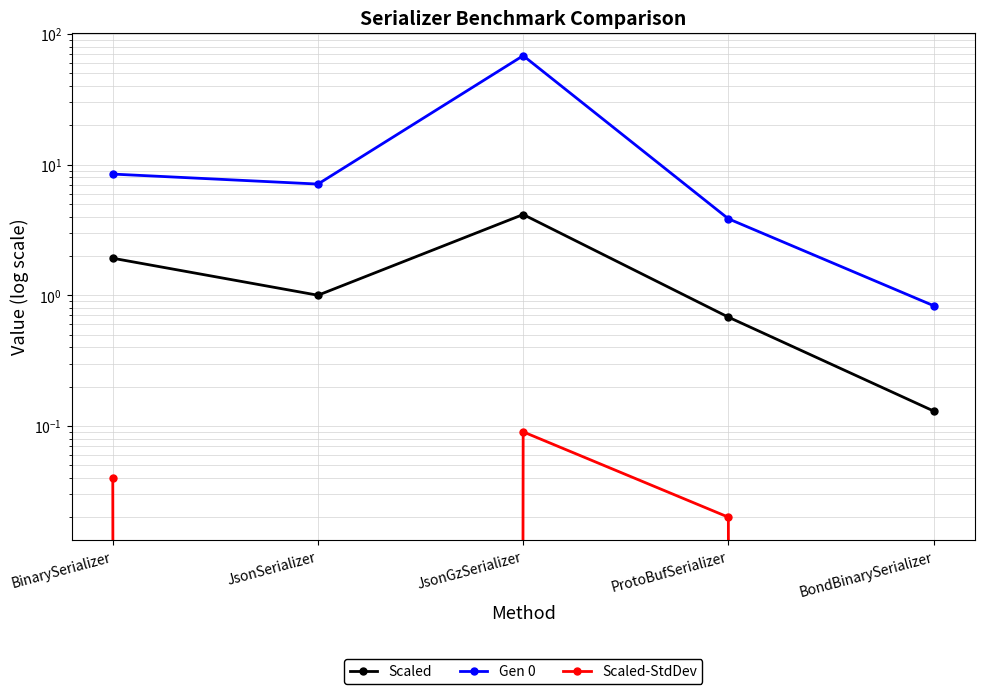

True or false: Gen 0 and Scaled-StdDev intersect in this chart.

False